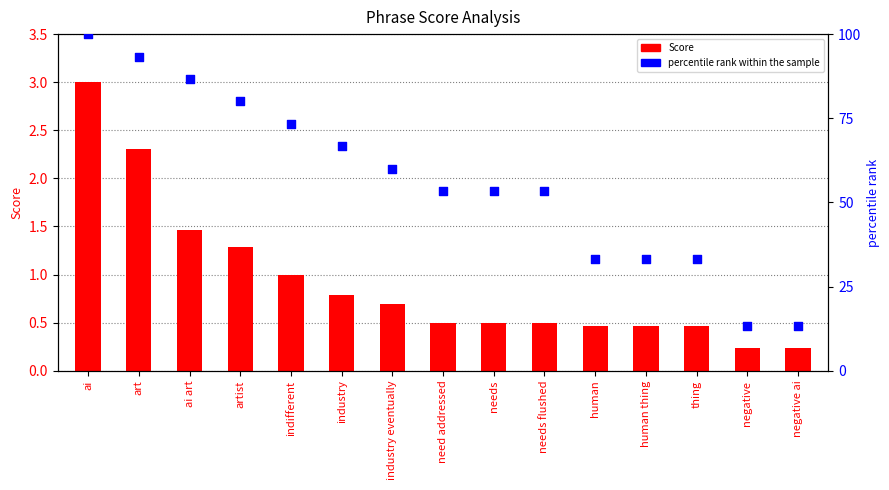

Which series contains the lowest Y value?

Score